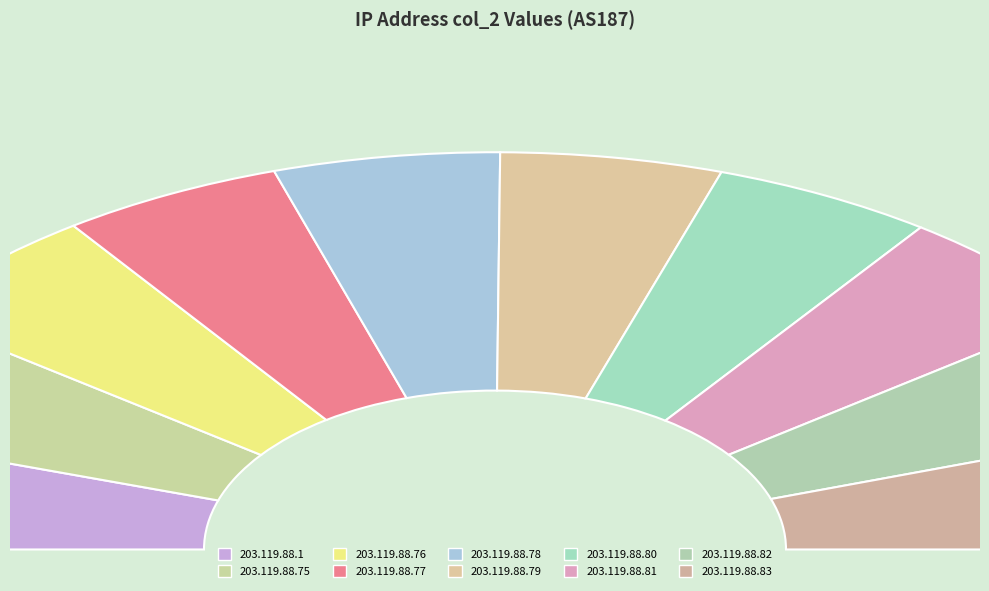

Which slice is the smallest?

203.119.88.81